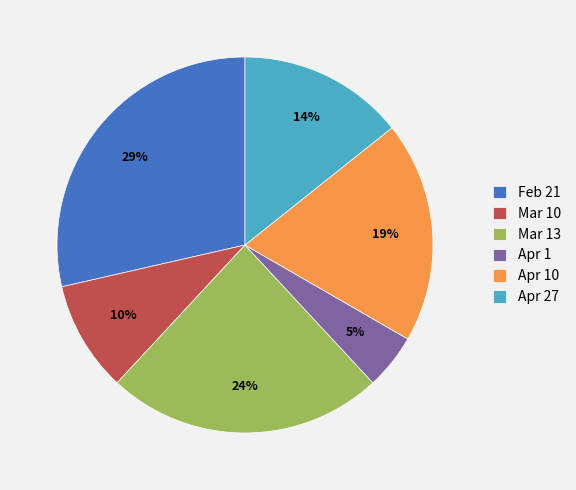

To the nearest percent, what is the difference between the Mar 13 and Apr 27 slice percentages?

10%